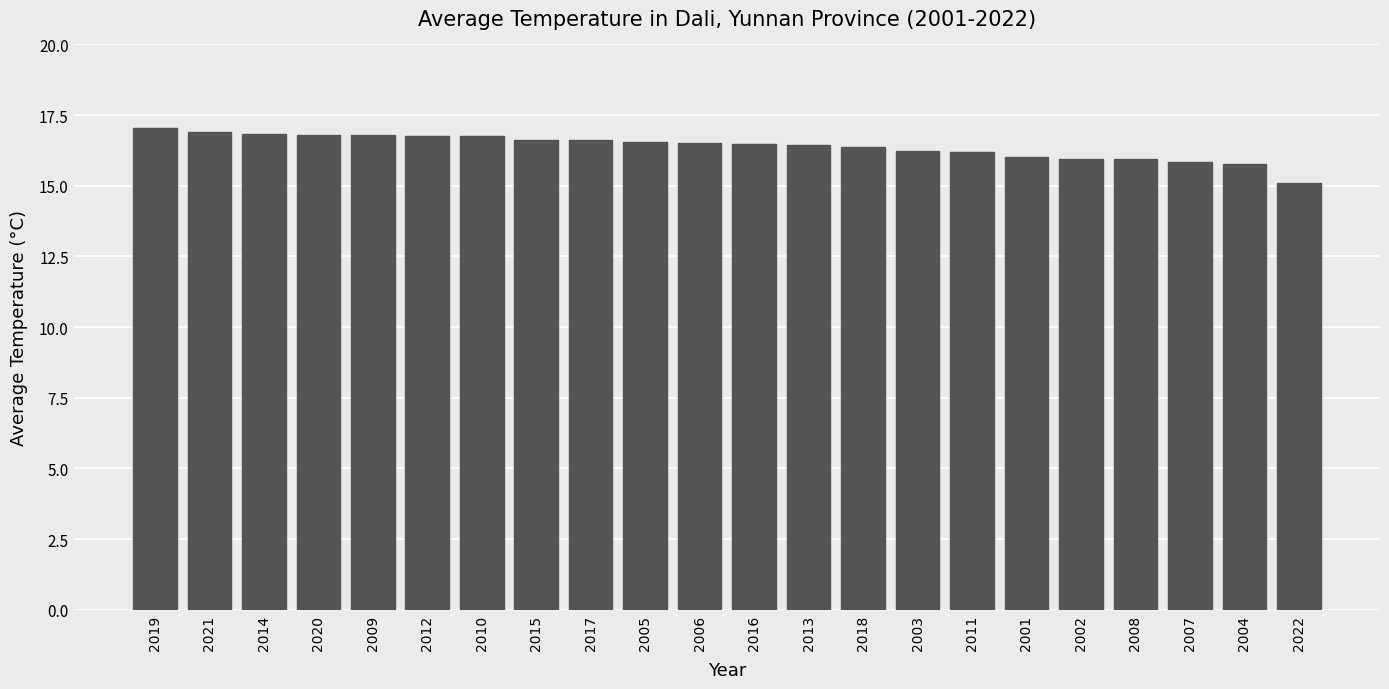

The chart shows a value of 16.8 at 2010. True or false?

True